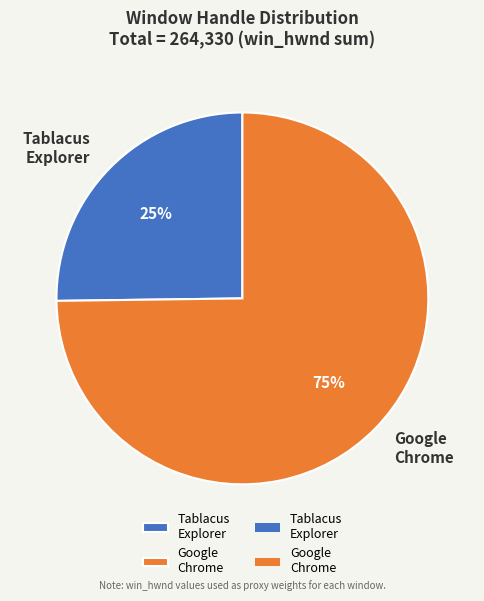

To the nearest percent, what percentage of the pie is Google Chrome?

75%